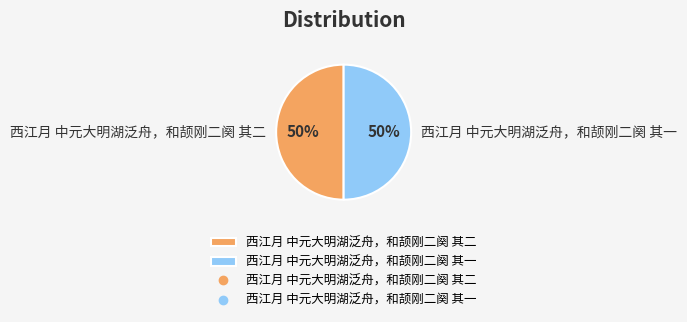

To the nearest percent, what portion does 西江月 中元大明湖泛舟，和颉刚二阕 其一 represent?

50%